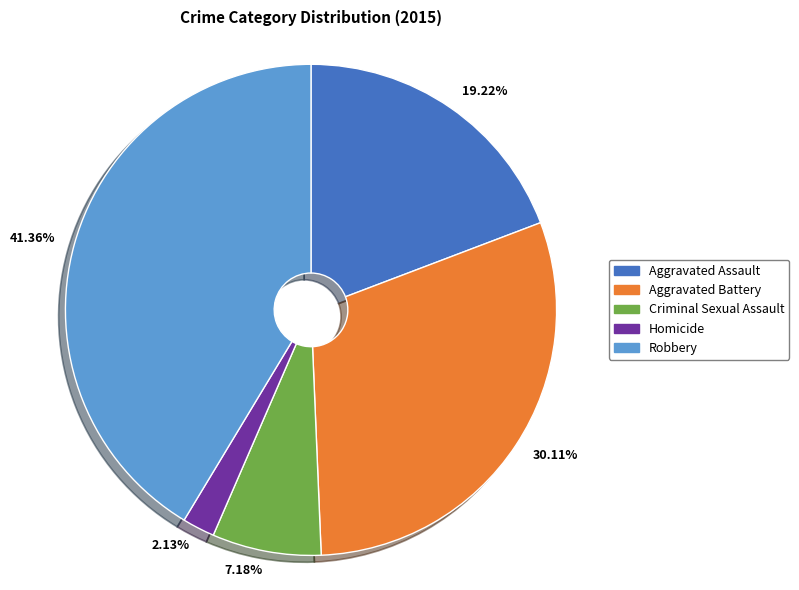

To the nearest percent, what is the difference between the largest and smallest slice percentages?

39%